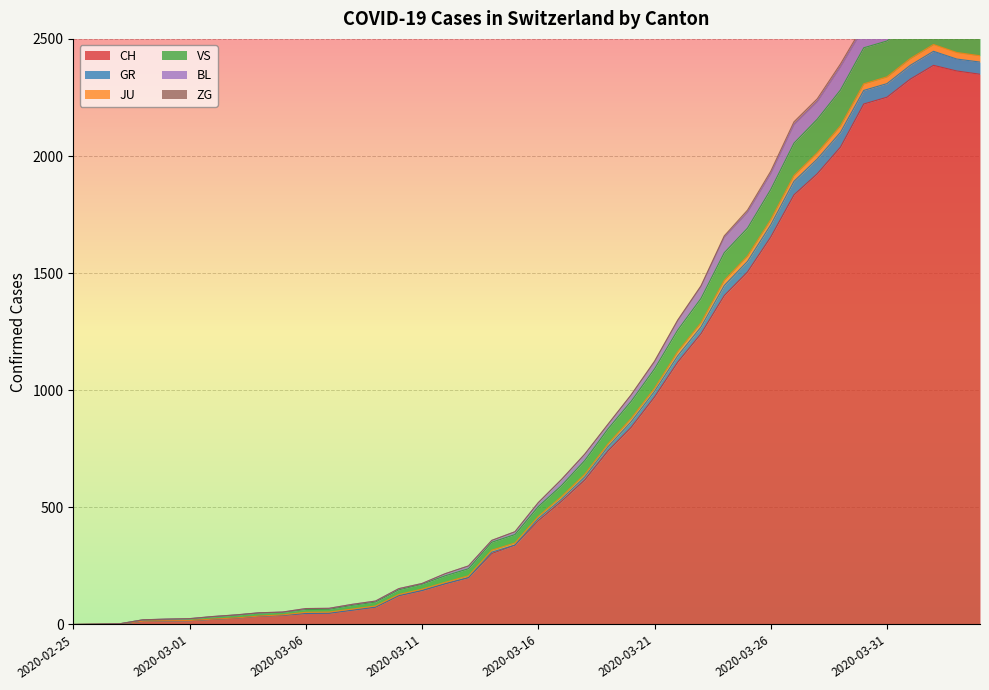

What is the maximum value for CH?

2387